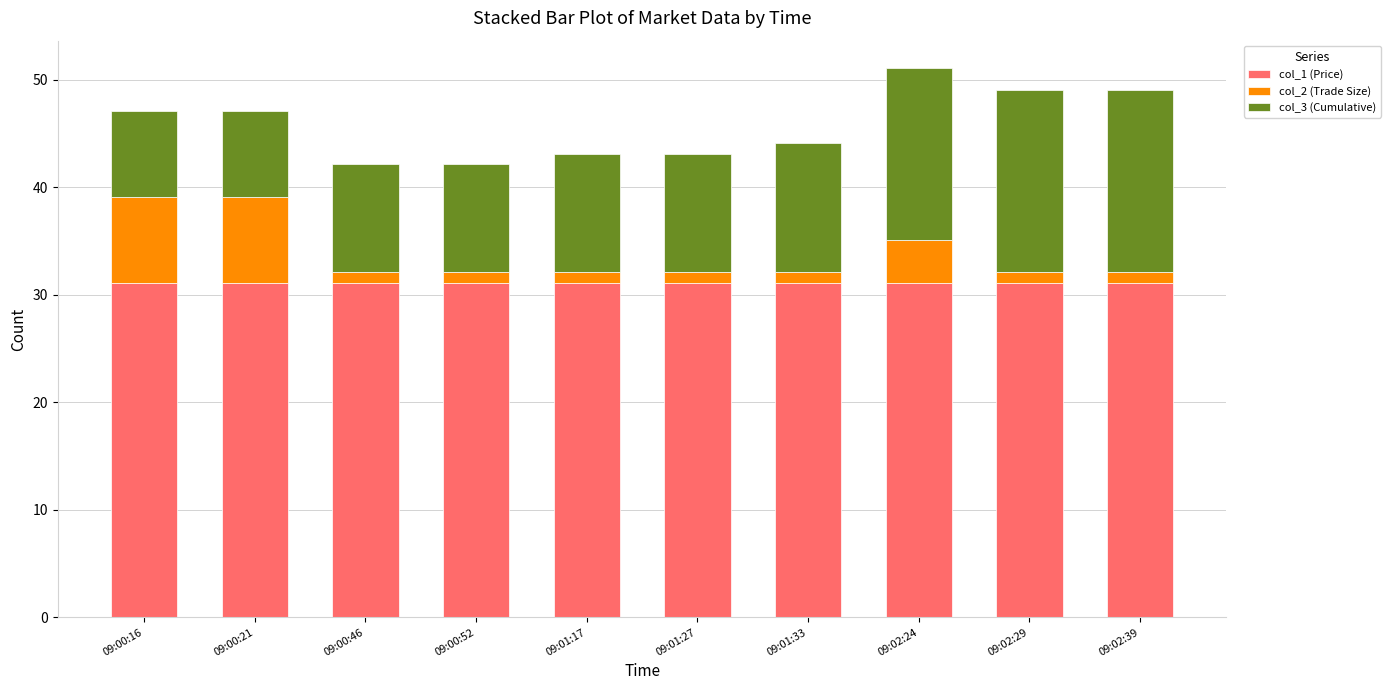

The col_1 (Price) series shows 31.1 at 09:00:52. True or false?

True